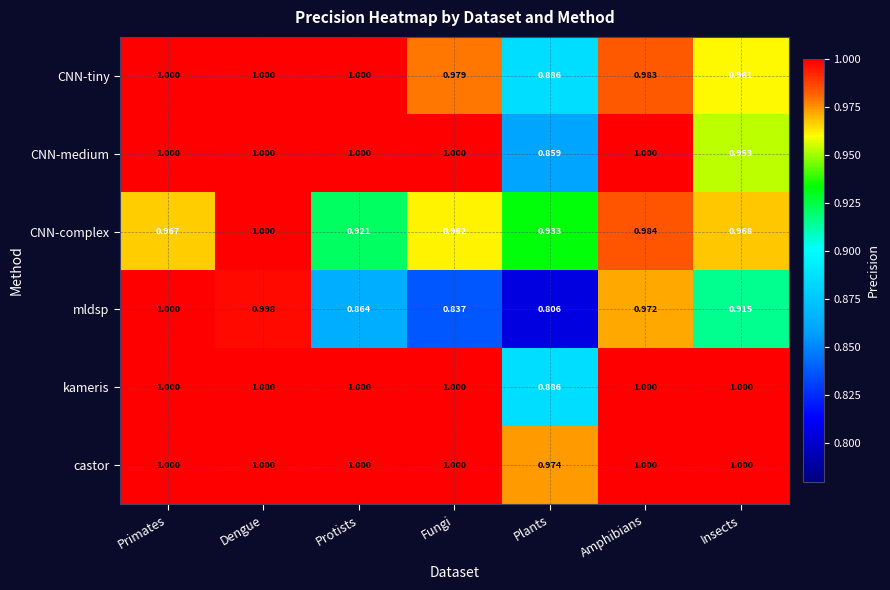

At which category does the chart reach its minimum across all series?

Plants